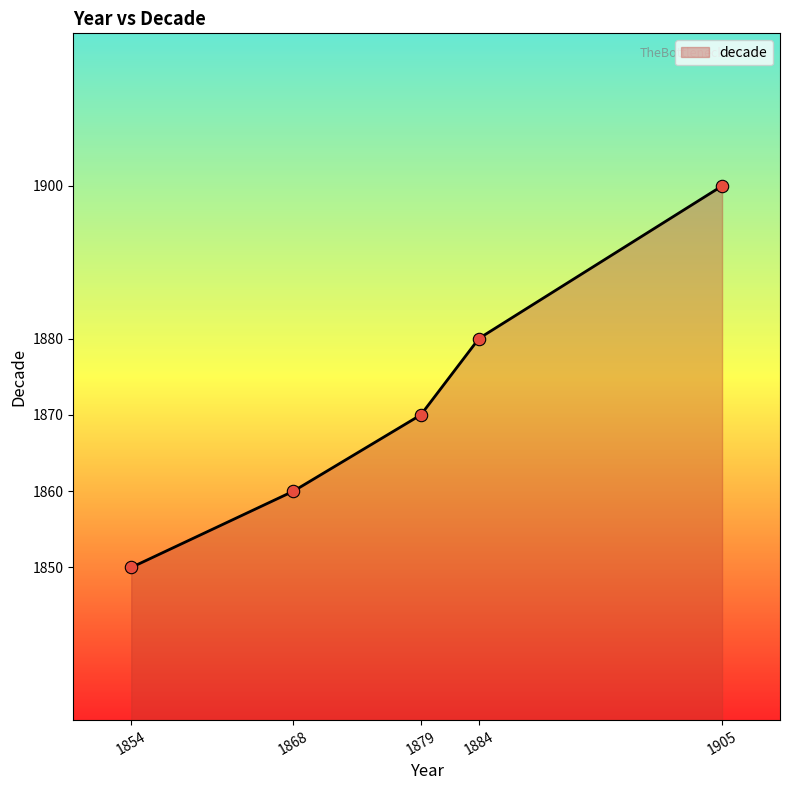

Between 1884 and 1868, which is larger?

1884